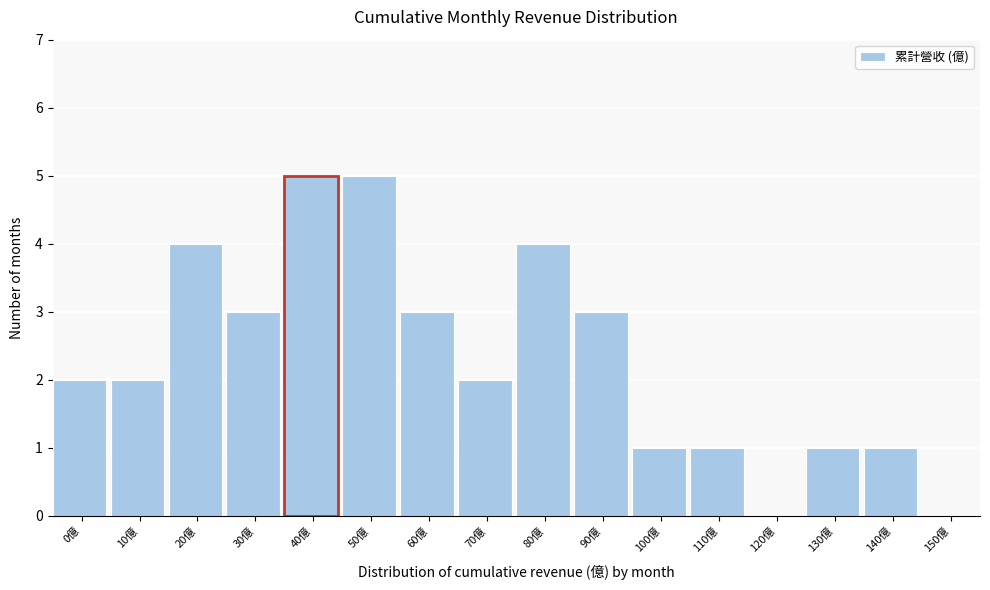

Reading right to left, list all the values displayed in this chart.

150億=0	140億=1	130億=1	120億=0	110億=1	100億=1	90億=3	80億=4	70億=2	60億=3	50億=5	40億=5	30億=3	20億=4	10億=2	0億=2